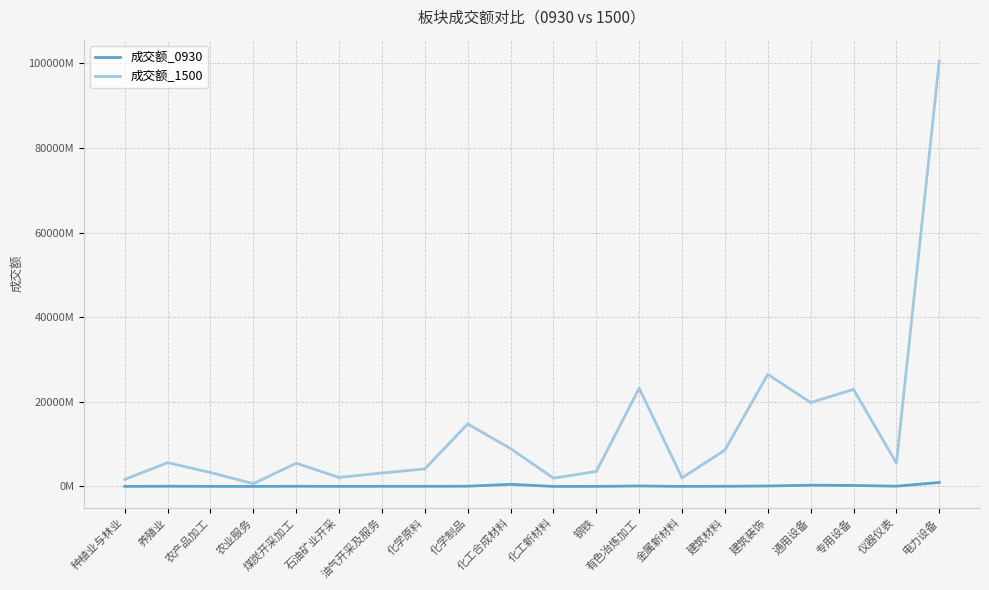

Between 通用设备 and 专用设备, which series saw the biggest shift?

成交额_1500